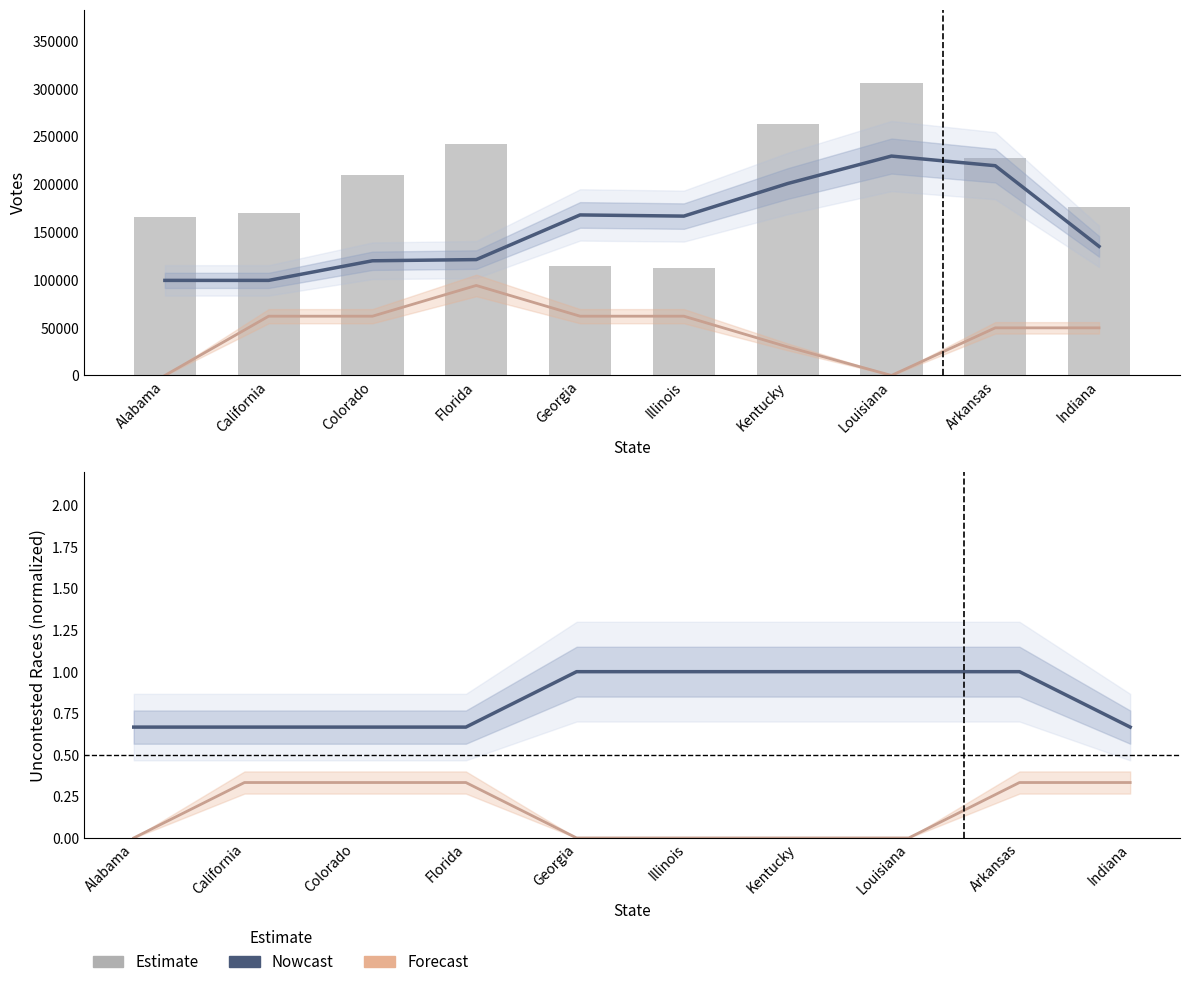

What is the sum of the DEM Votes (smoothed) values at Arkansas and Colorado?

111841.3